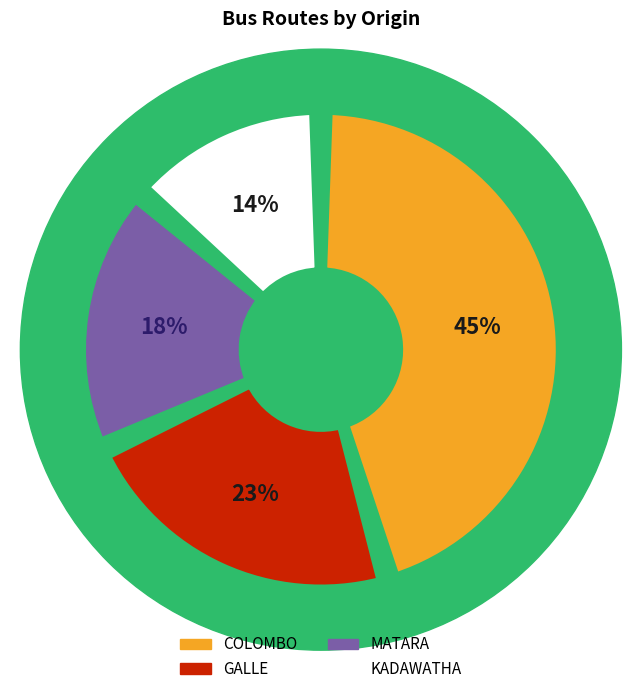

To the nearest percent, what is the average slice percentage?

25%